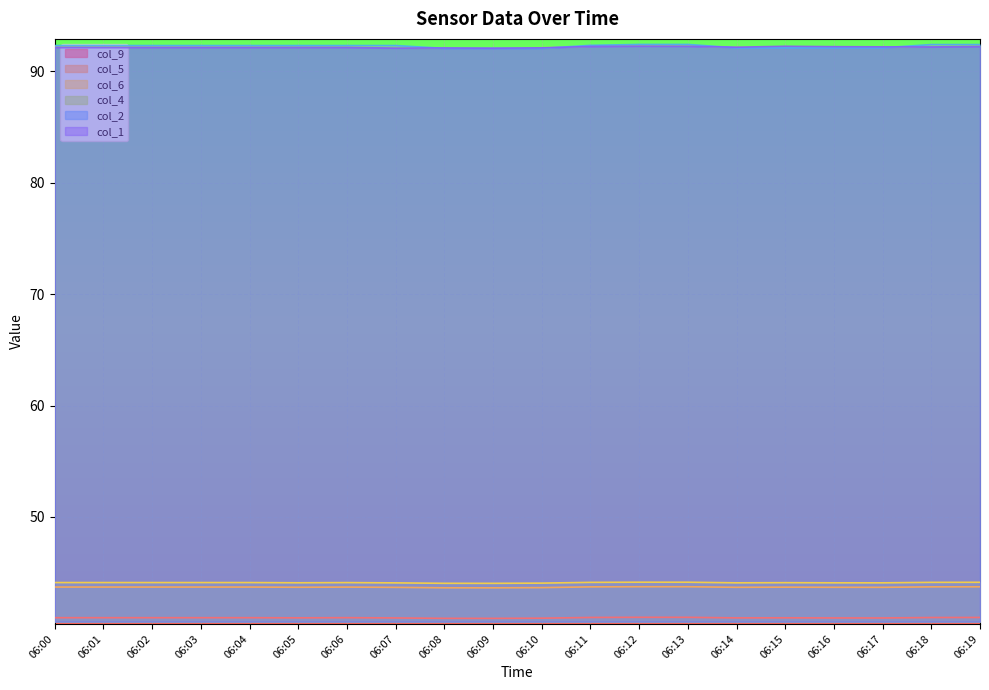

How many lines are shown in the chart?

6